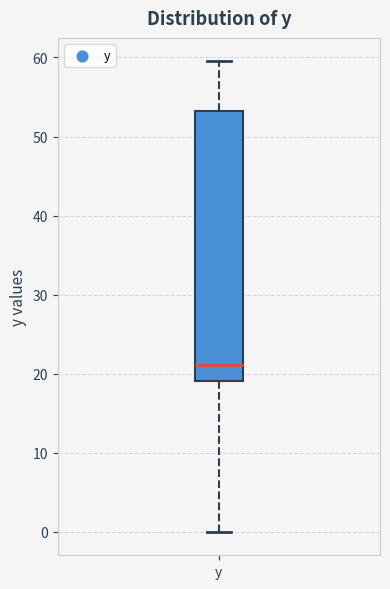

Where is the upper edge of the box for y on the y-axis? The values are not printed on the chart, so give them approximately, as read against the axis.

53